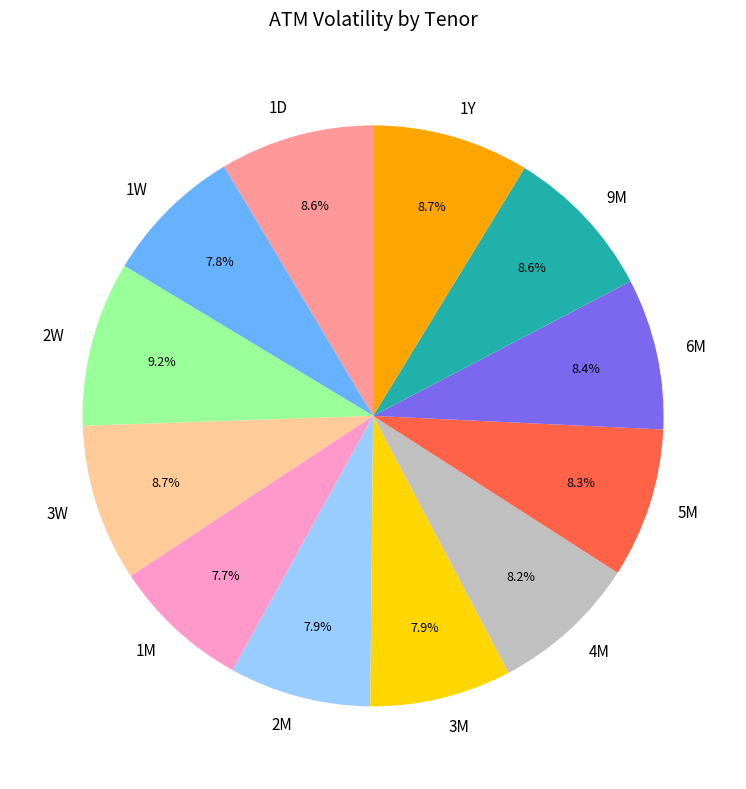

Approximately how many times larger is the value at 3M compared to 2W?

0.9